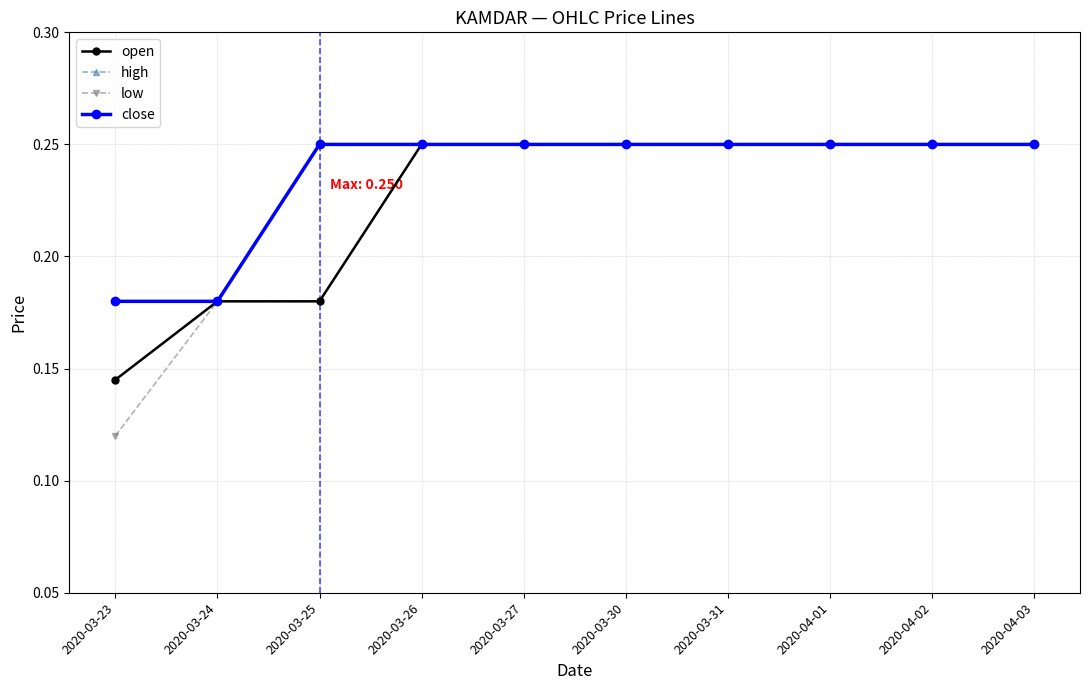

Is this an area chart (filled region under the line)?

No